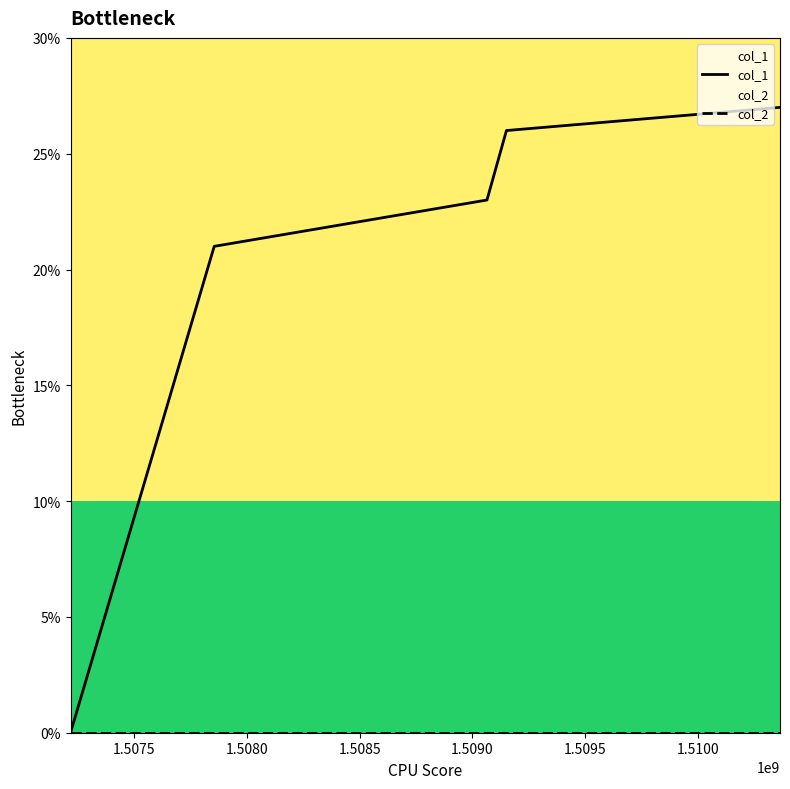

Rank the series by their average value, from highest to lowest.

col_1, col_2